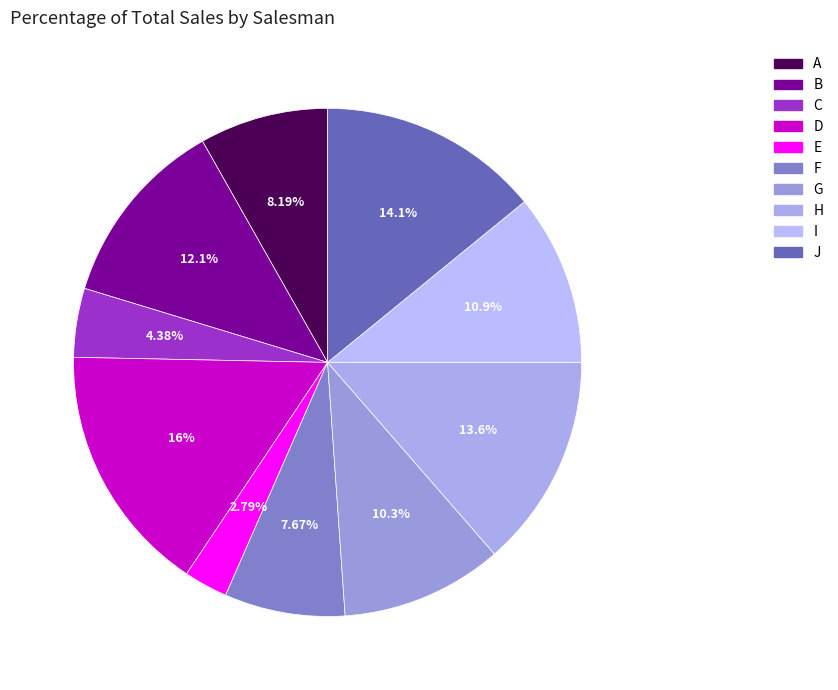

To the nearest percent, what percentage of the pie is G?

10%